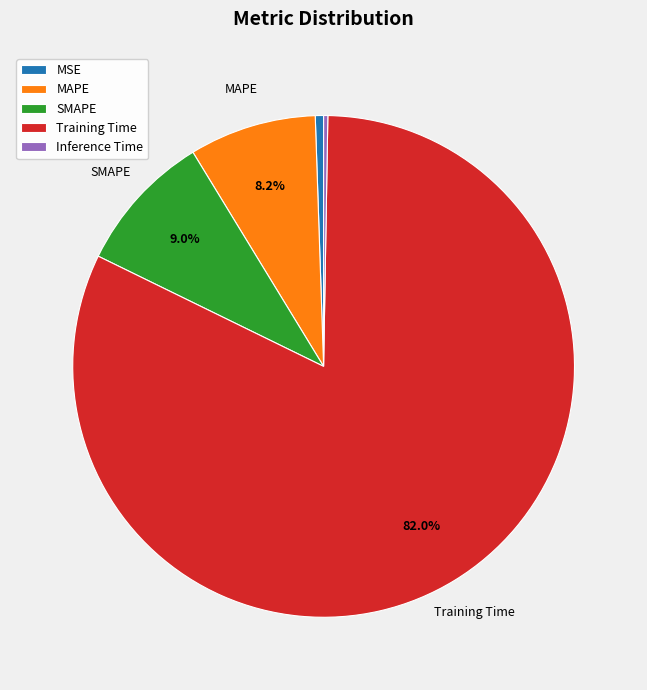

Between MSE and SMAPE, which is larger?

SMAPE